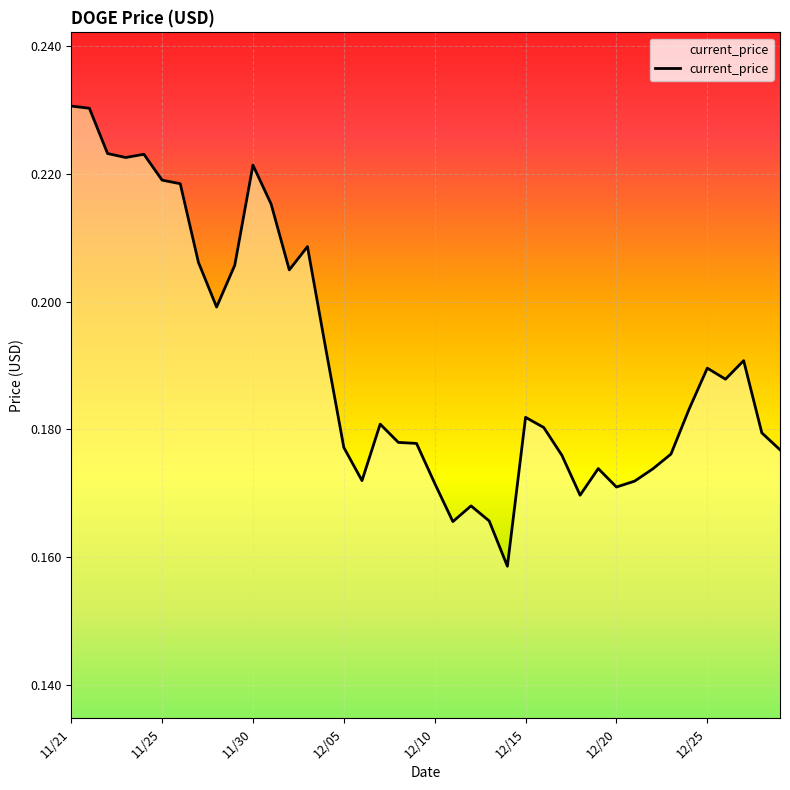

What is the average value?

0.2